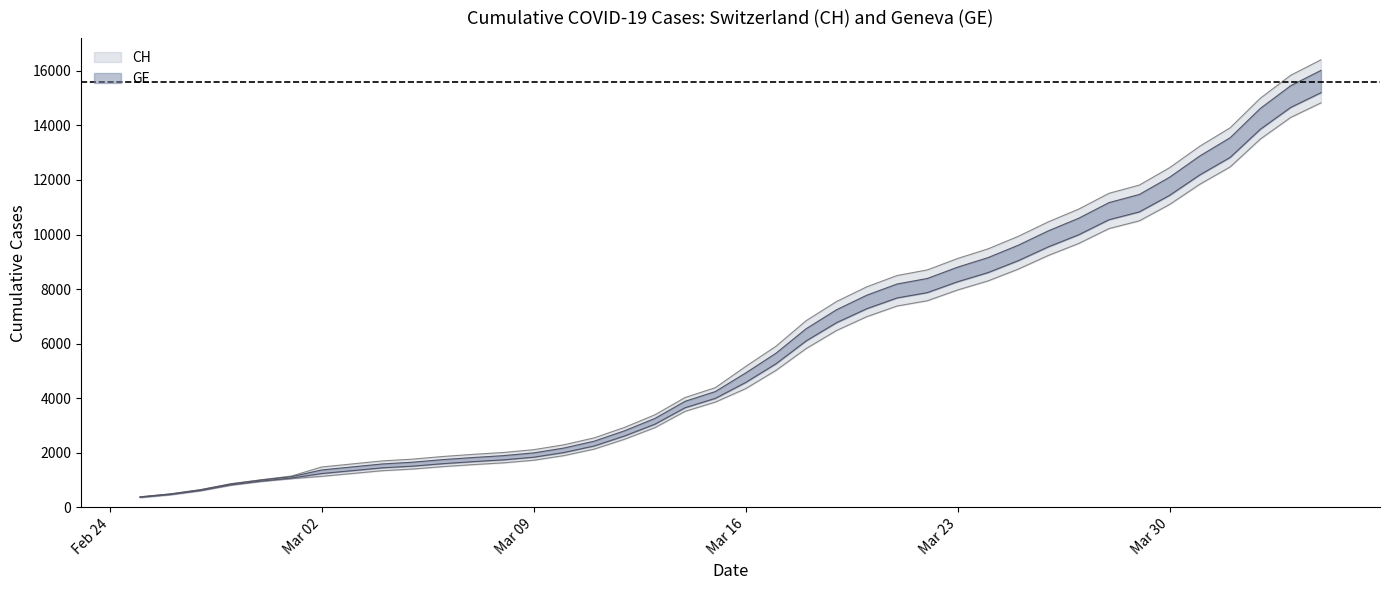

What is the label of the 17th point from the right?

2020-03-19